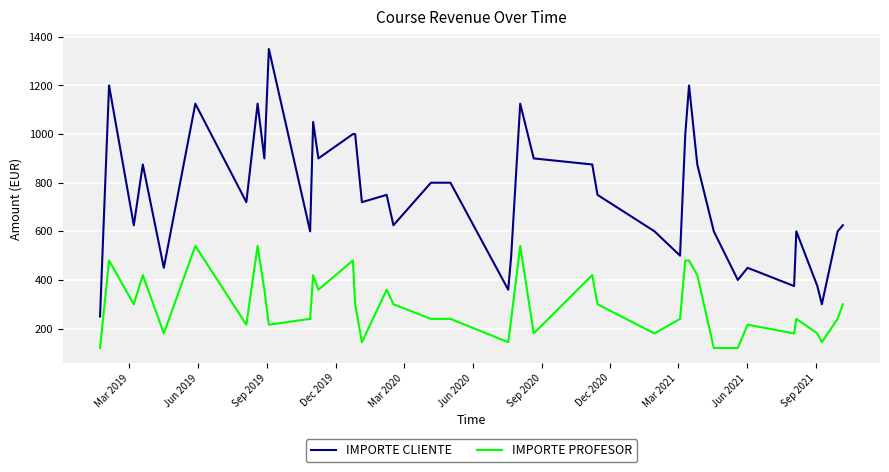

What is the difference between the maximum and minimum values in the IMPORTE CLIENTE series?

1100